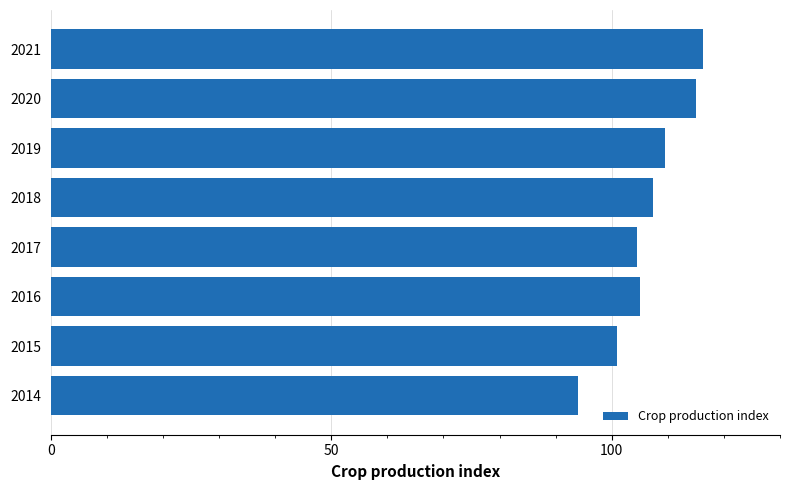

What is the difference between the values at 2020 and 2018?

7.7